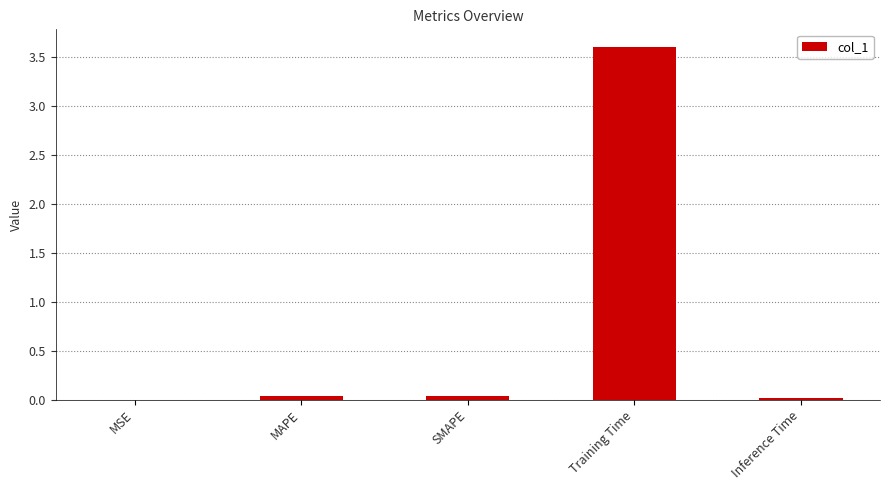

How many series are shown in this chart?

1